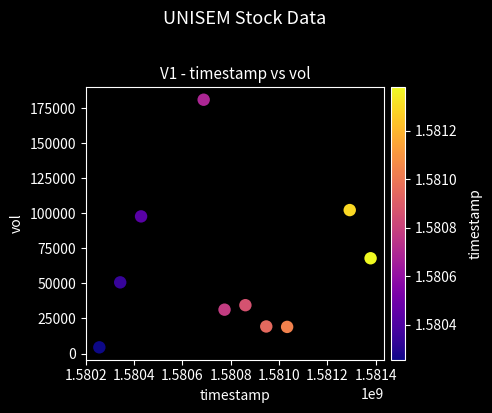

What is the average X value?

1580800320